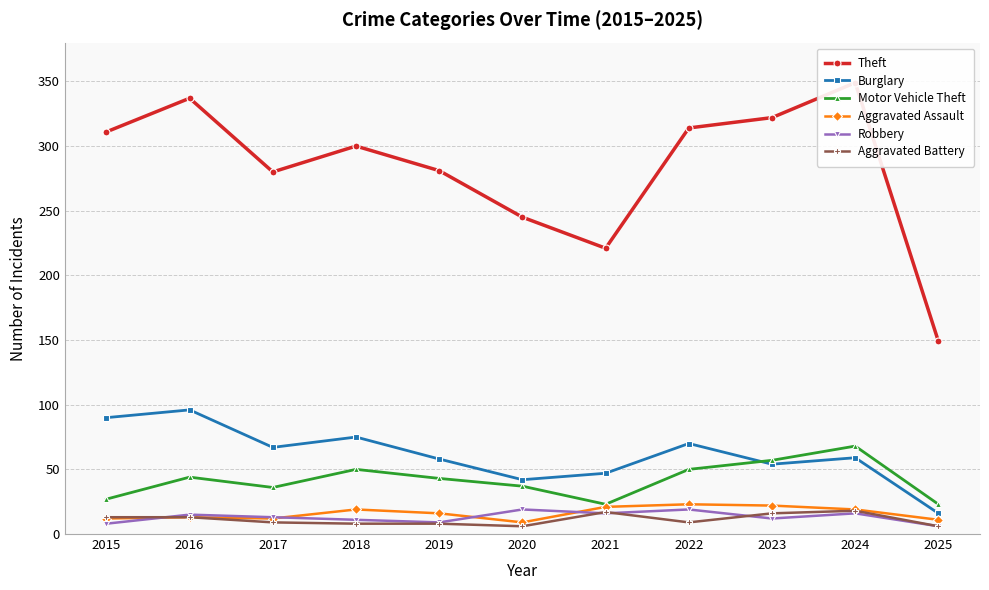

What is the maximum value for Aggravated Assault?

23